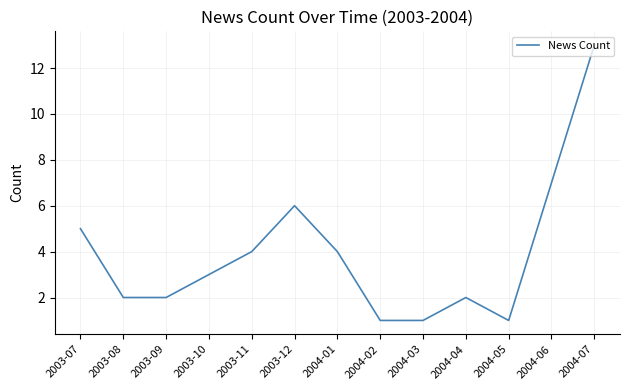

What position from the right is 2004-03?

5